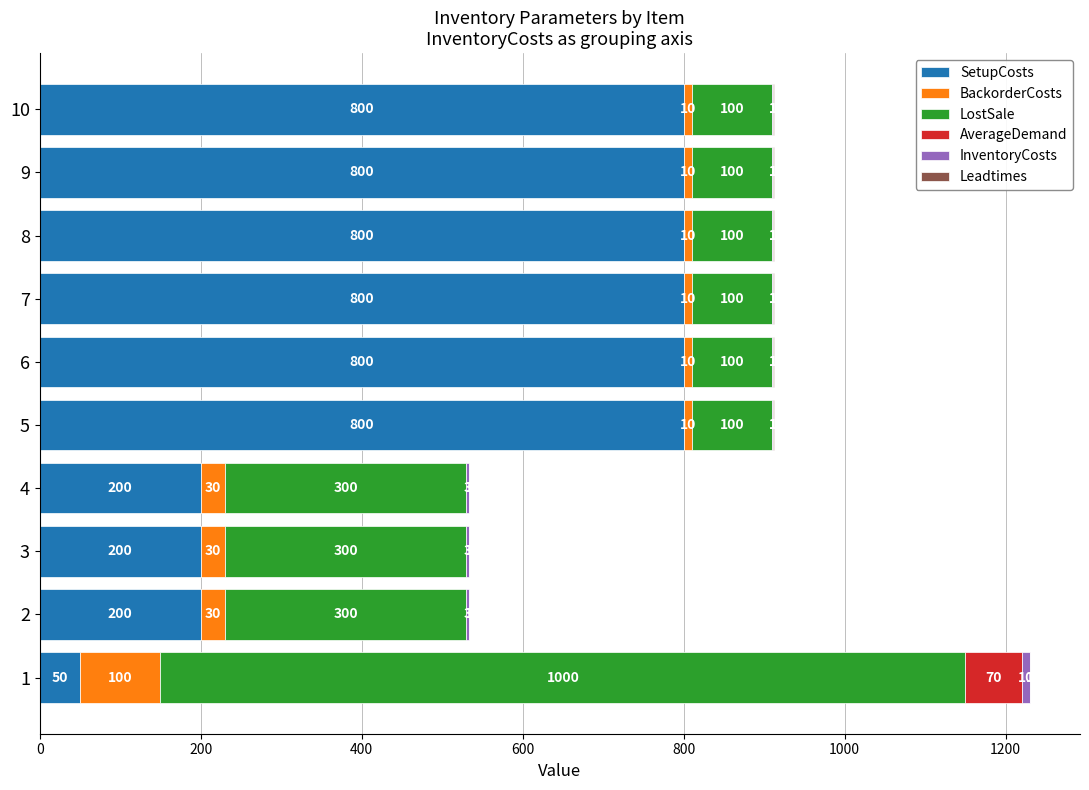

What is the total value across all series at 4?

534